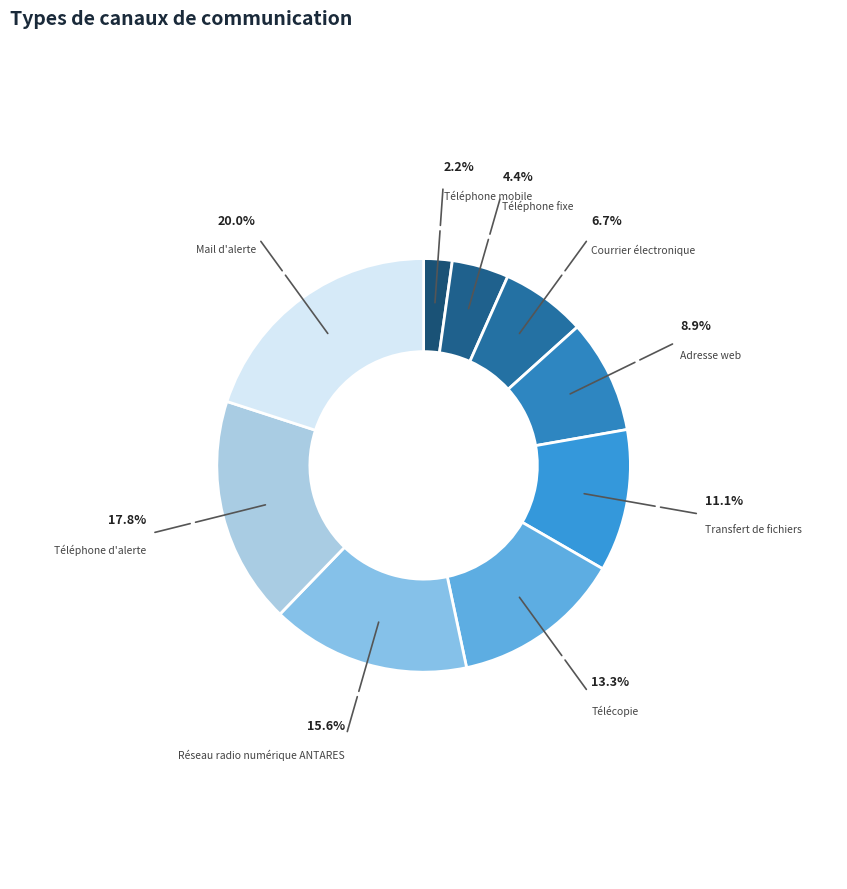

What percentage is the Transfert de fichiers slice, to the nearest percent?

11%